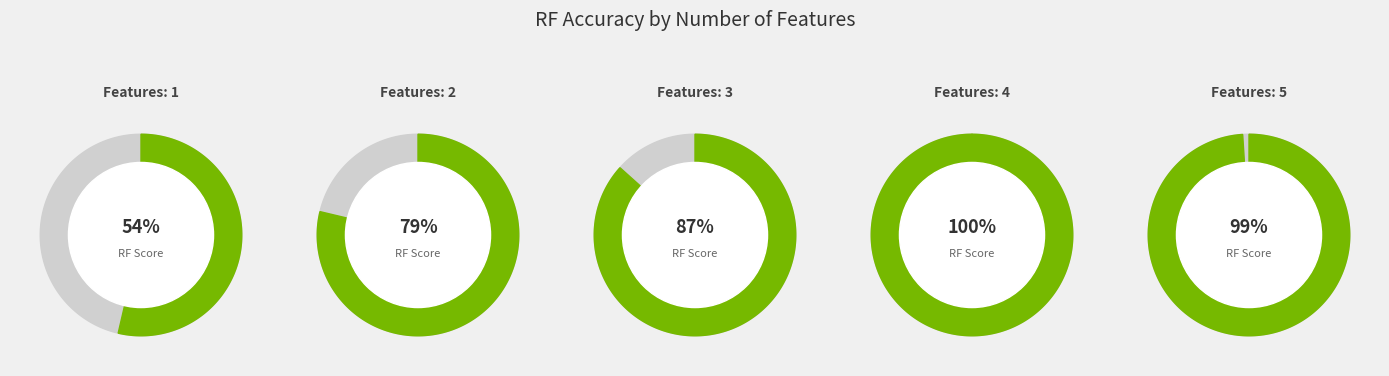

What is the change in value from 2 to 4?

+0.2